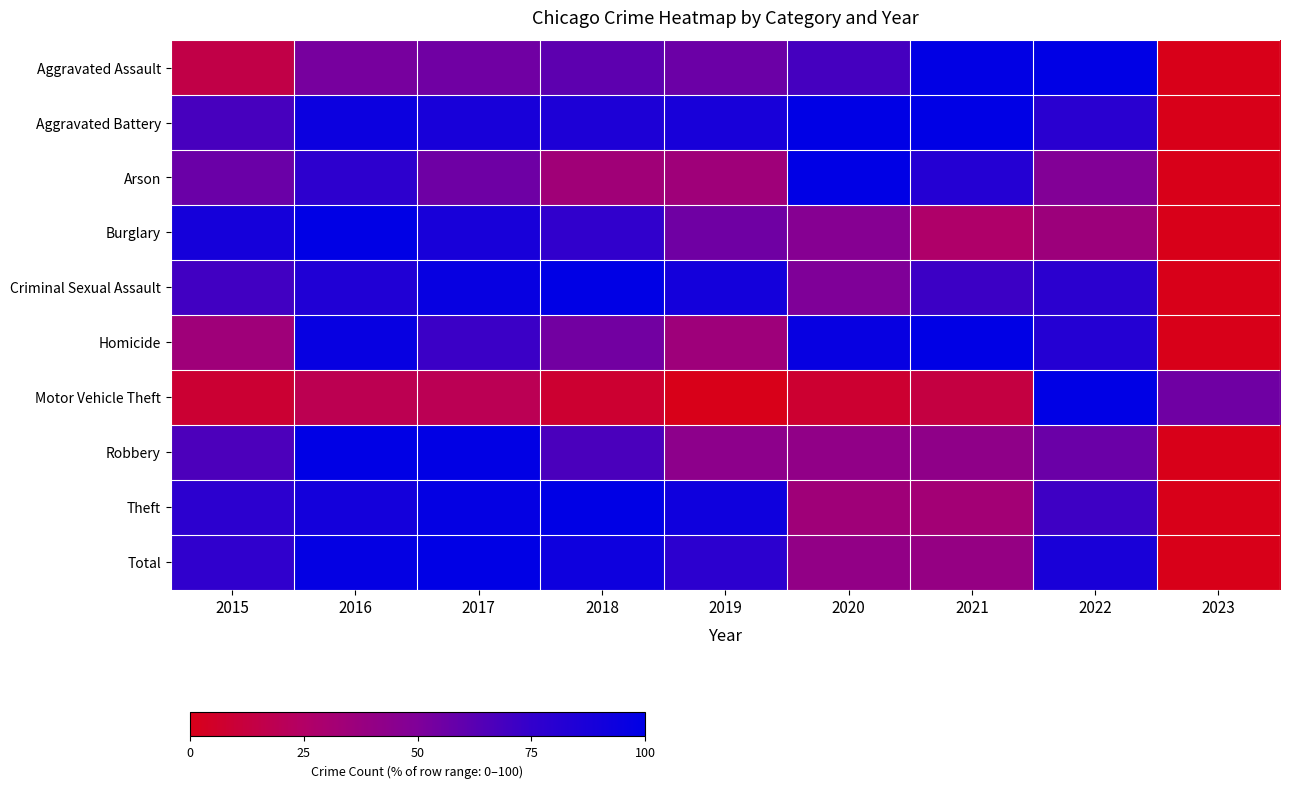

Reading right to left, list all the values displayed in this chart.

Aggravated Assault: 2023=0.0	2022=100.0	2021=99.0	2020=69.1	2019=56.3	2018=61.2	2017=54.8	2016=52.4	2015=14.9
Aggravated Battery: 2023=0.0	2022=79.3	2021=100.0	2020=99.4	2019=88.3	2018=85.3	2017=88.0	2016=93.7	2015=68.1
Arson: 2023=0.0	2022=48.8	2021=81.8	2020=100.0	2019=34.6	2018=33.6	2017=55.6	2016=77.5	2015=56.8
Burglary: 2023=0.0	2022=35.6	2021=26.6	2020=46.8	2019=55.2	2018=75.5	2017=87.6	2016=100.0	2015=89.4
Criminal Sexual Assault: 2023=0.0	2022=78.7	2021=71.8	2020=49.7	2019=89.8	2018=100.0	2017=96.1	2016=83.9	2015=70.0
Homicide: 2023=0.0	2022=81.7	2021=100.0	2020=96.4	2019=34.9	2018=54.3	2017=71.9	2016=96.2	2015=34.5
Motor Vehicle Theft: 2023=55.1	2022=100.0	2021=13.0	2020=7.9	2019=0.0	2018=8.1	2017=19.3	2016=18.5	2015=8.8
Robbery: 2023=0.0	2022=57.0	2021=42.0	2020=41.1	2019=43.1	2018=67.3	2017=98.9	2016=100.0	2015=66.7
Theft: 2023=0.0	2022=71.2	2021=32.7	2020=34.1	2019=92.3	2018=100.0	2017=97.5	2016=89.9	2015=78.2
Total: 2023=0.0	2022=87.3	2021=39.3	2020=40.7	2019=78.2	2018=92.7	2017=100.0	2016=97.6	2015=75.9